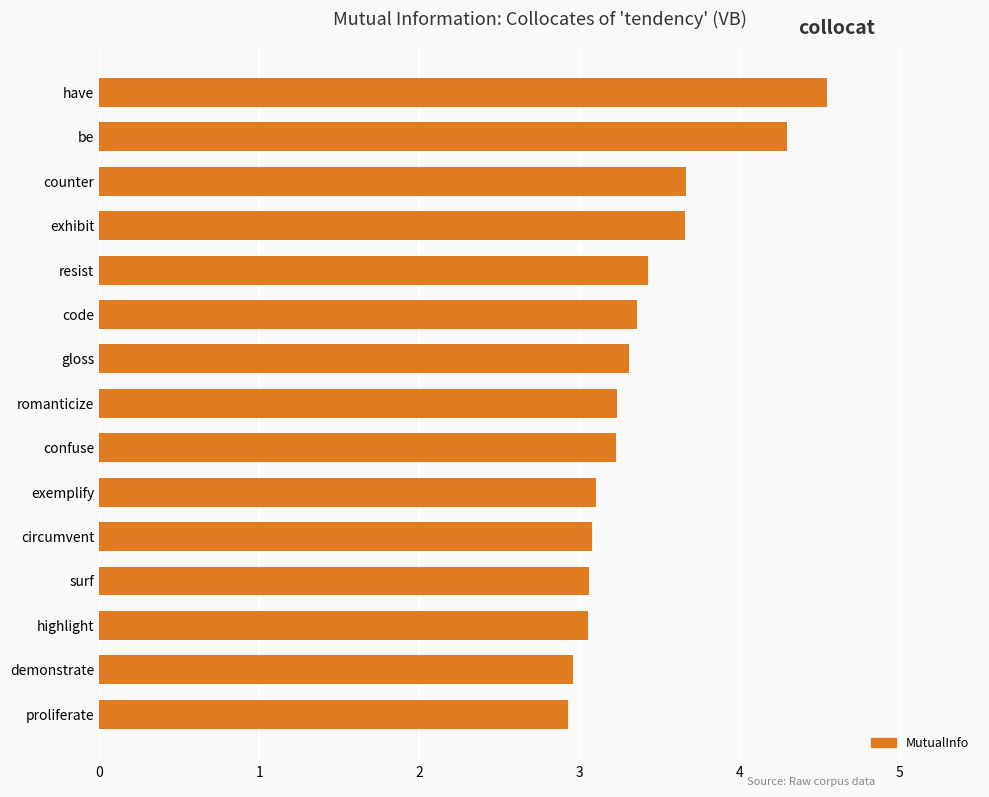

Are the bars horizontal?

Yes